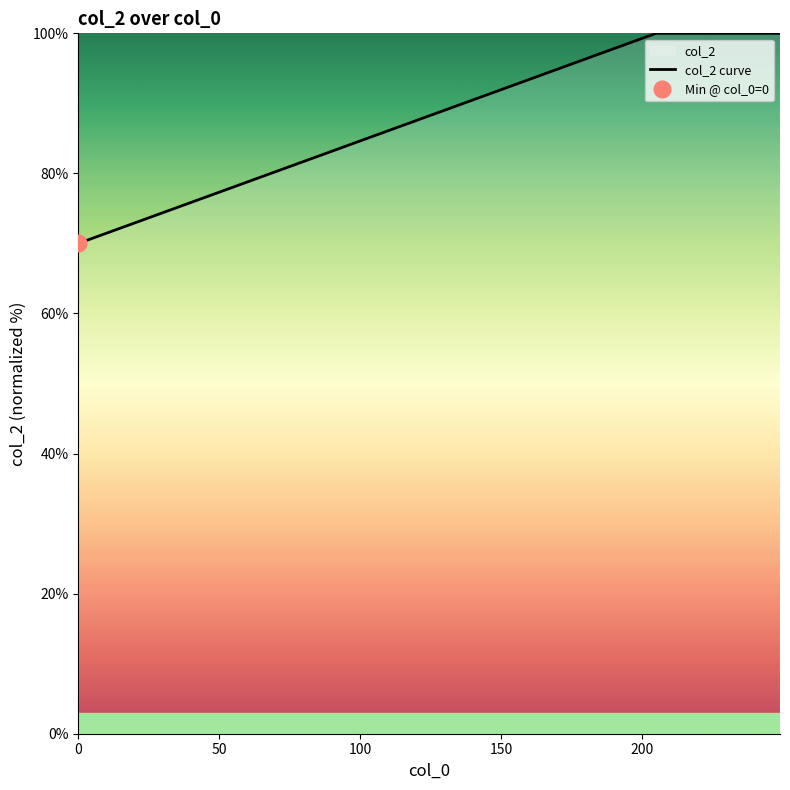

What is the highest value of the col_2 curve series?

100